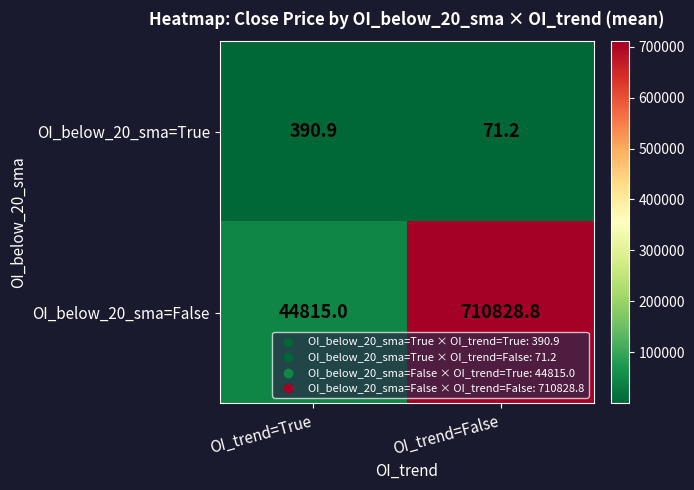

Is it true that OI_below_20_sma=True equals 71.2 at OI_trend=False?

True